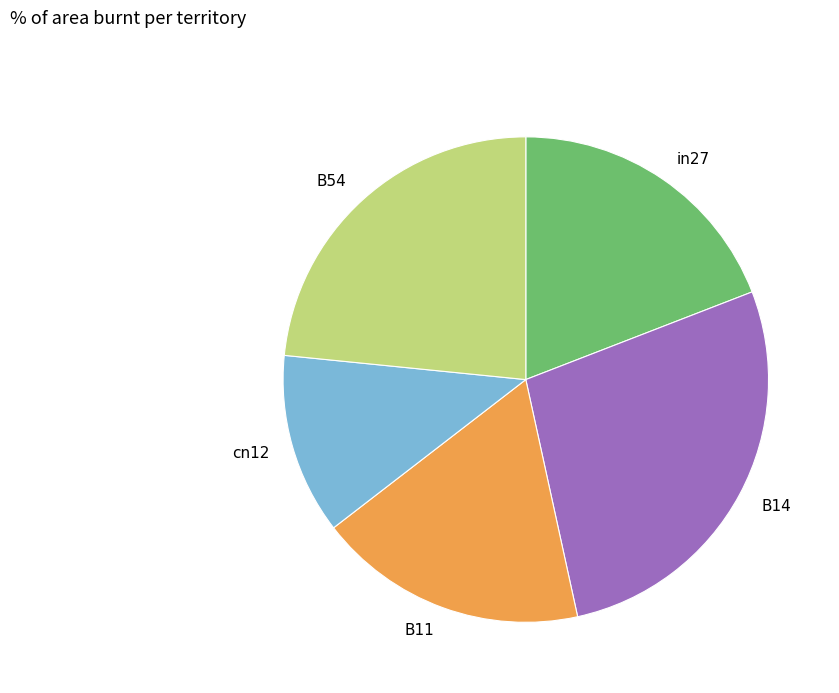

Between in27 and cn12, which is larger?

in27